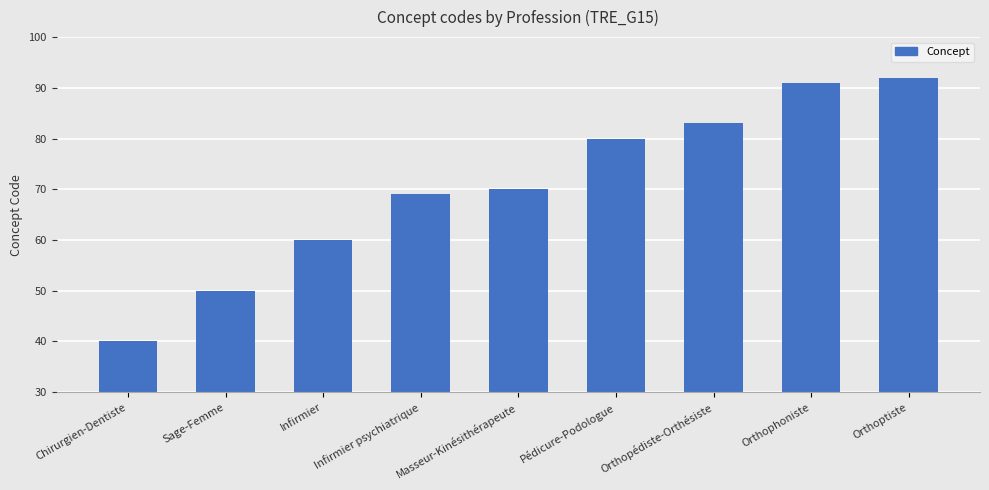

What is the sum of all values?

635